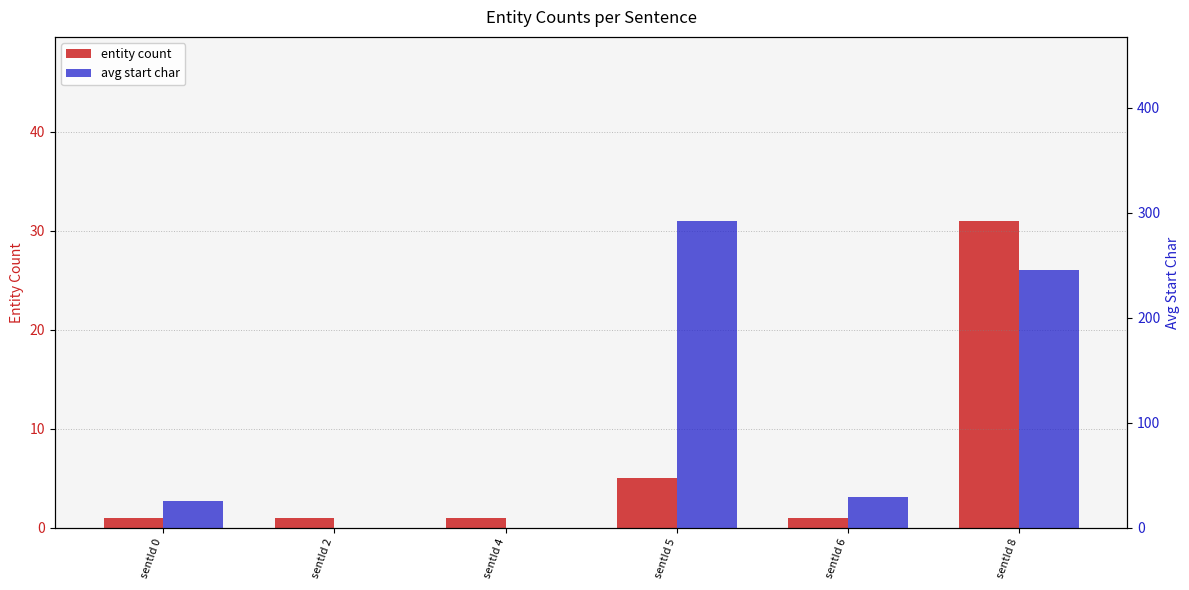

Reading left to right, transcribe all the data shown in this chart.

entity count: 1	1	1	5	1	31
avg start char: 26	0	0	292	29	245